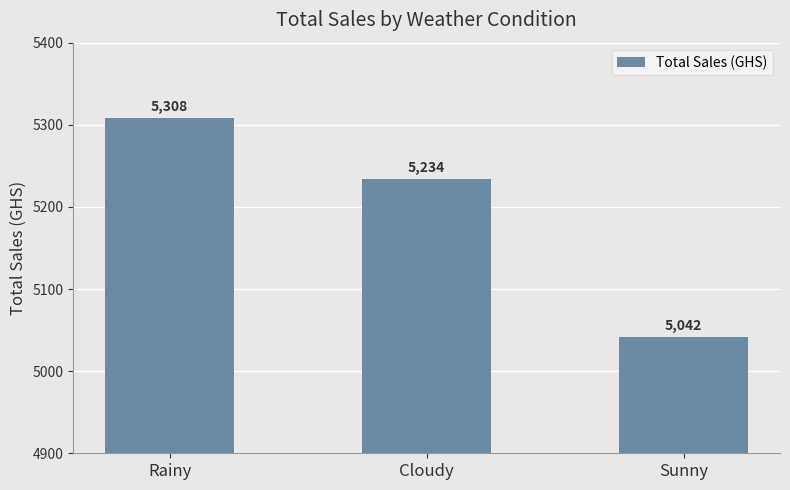

What is the sum of the values at Sunny and Cloudy?

10276.0